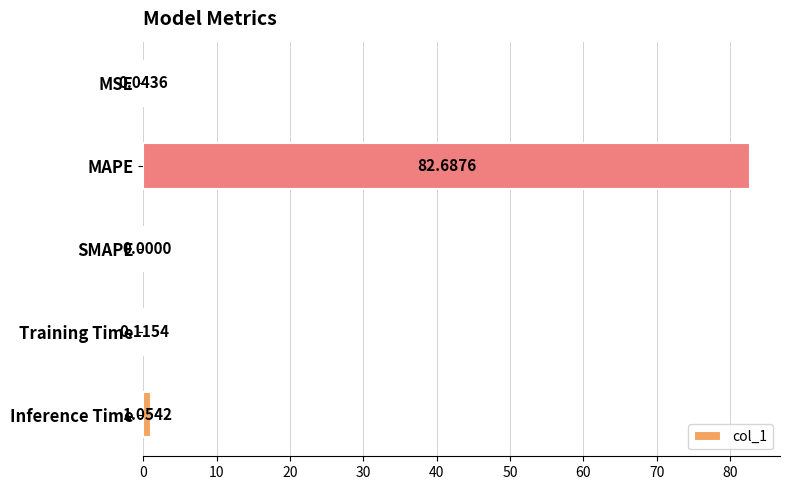

How many positive values are there?

4